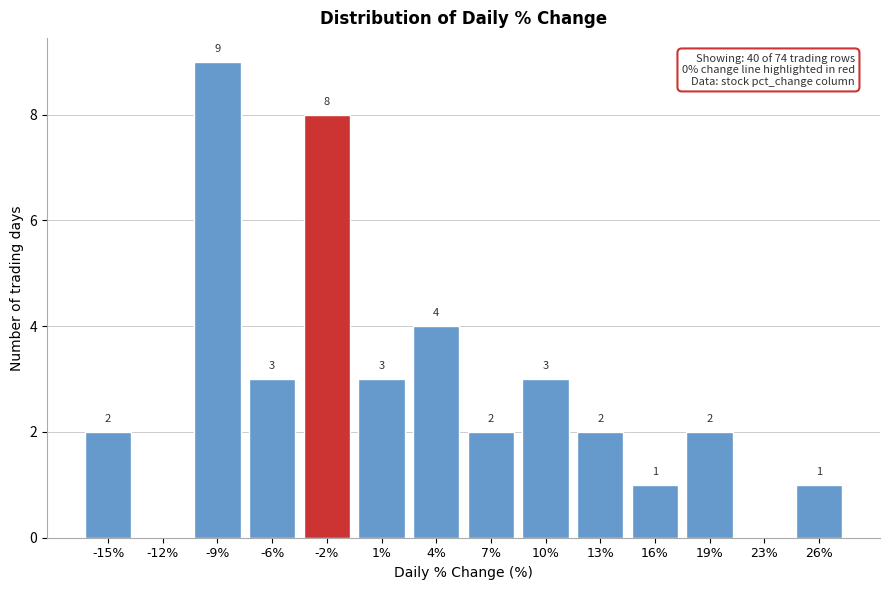

Reading right to left, extract all data points from this chart.

26%=1	23%=0	19%=2	16%=1	13%=2	10%=3	7%=2	4%=4	1%=3	-2%=8	-6%=3	-9%=9	-12%=0	-15%=2